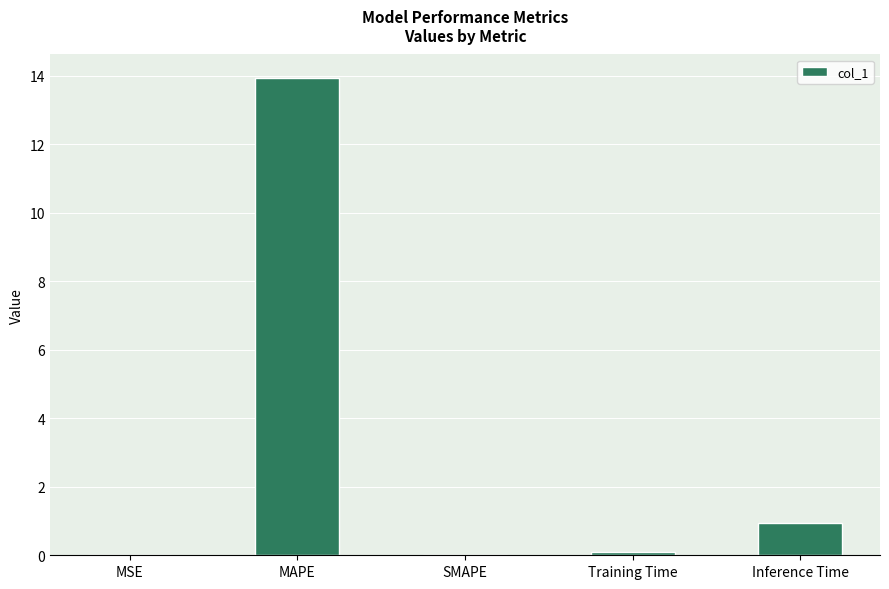

What is the change in value from MSE to Inference Time?

+0.9